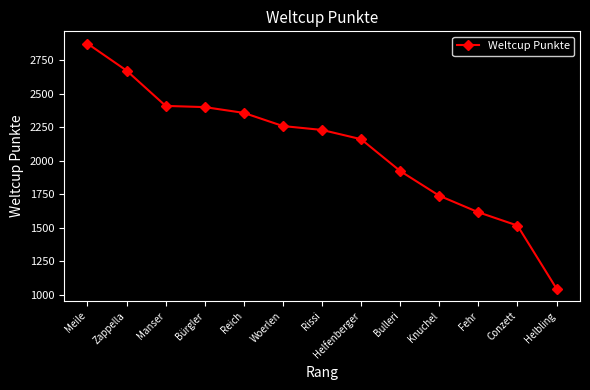

True or false: there are more than 1 points higher than both neighbors.

False